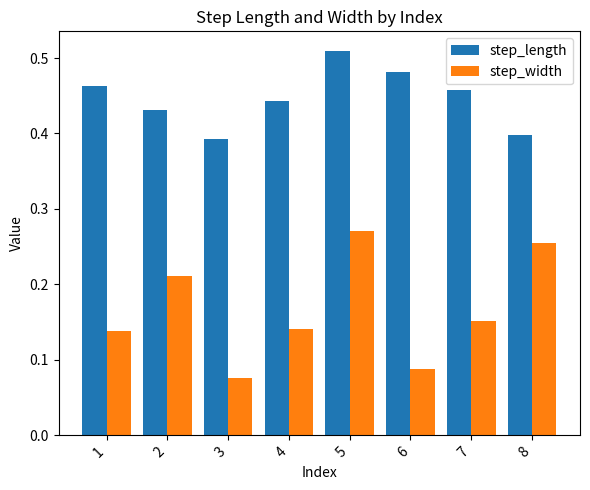

What is the sum of all step_length values?

3.6